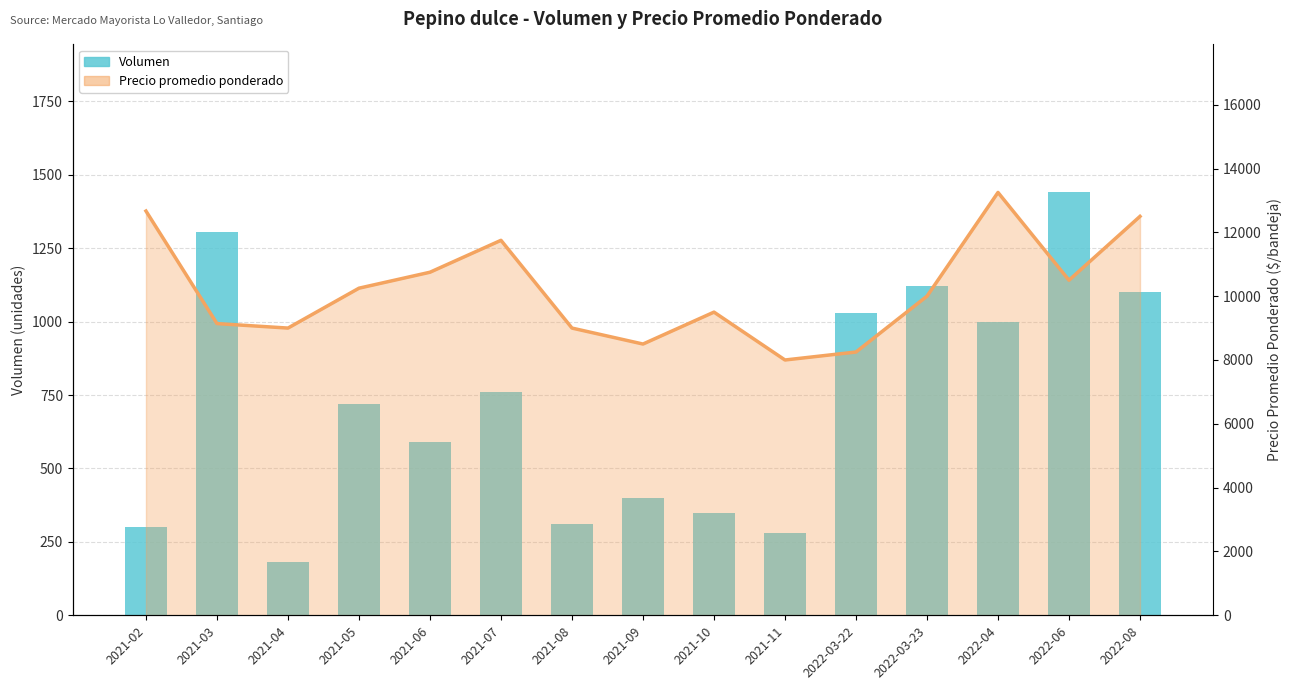

Between 2022-08 and 2021-05, which is larger?

2022-08